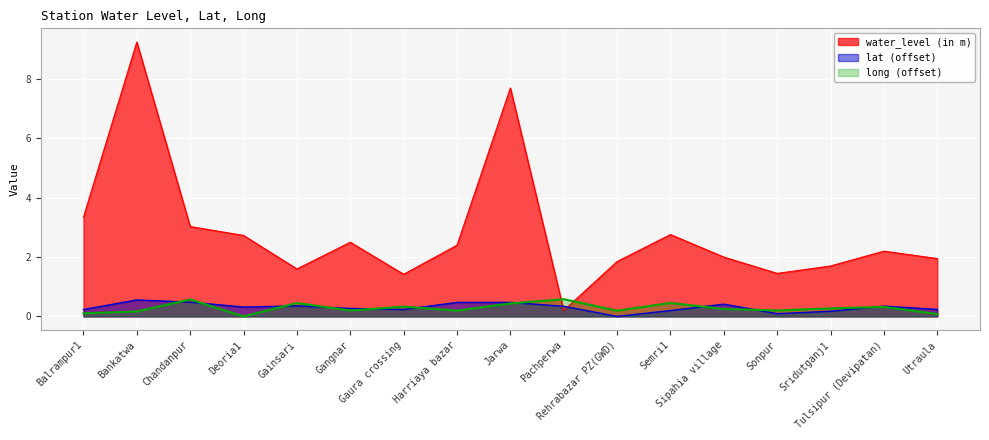

What is the highest value of the long series?

0.6